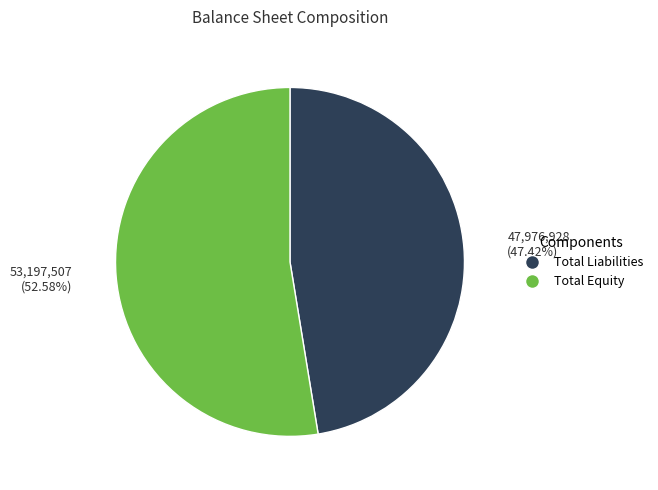

What is the smallest slice in the pie chart?

Total Liabilities